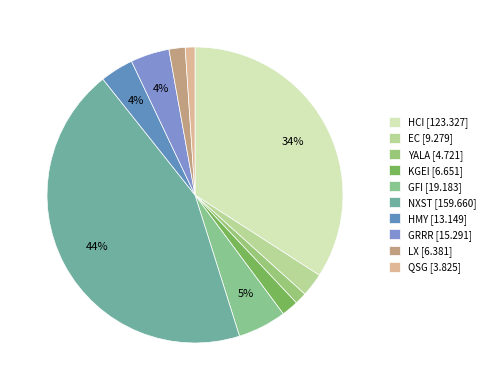

To the nearest percent, what portion does KGEI represent?

2%